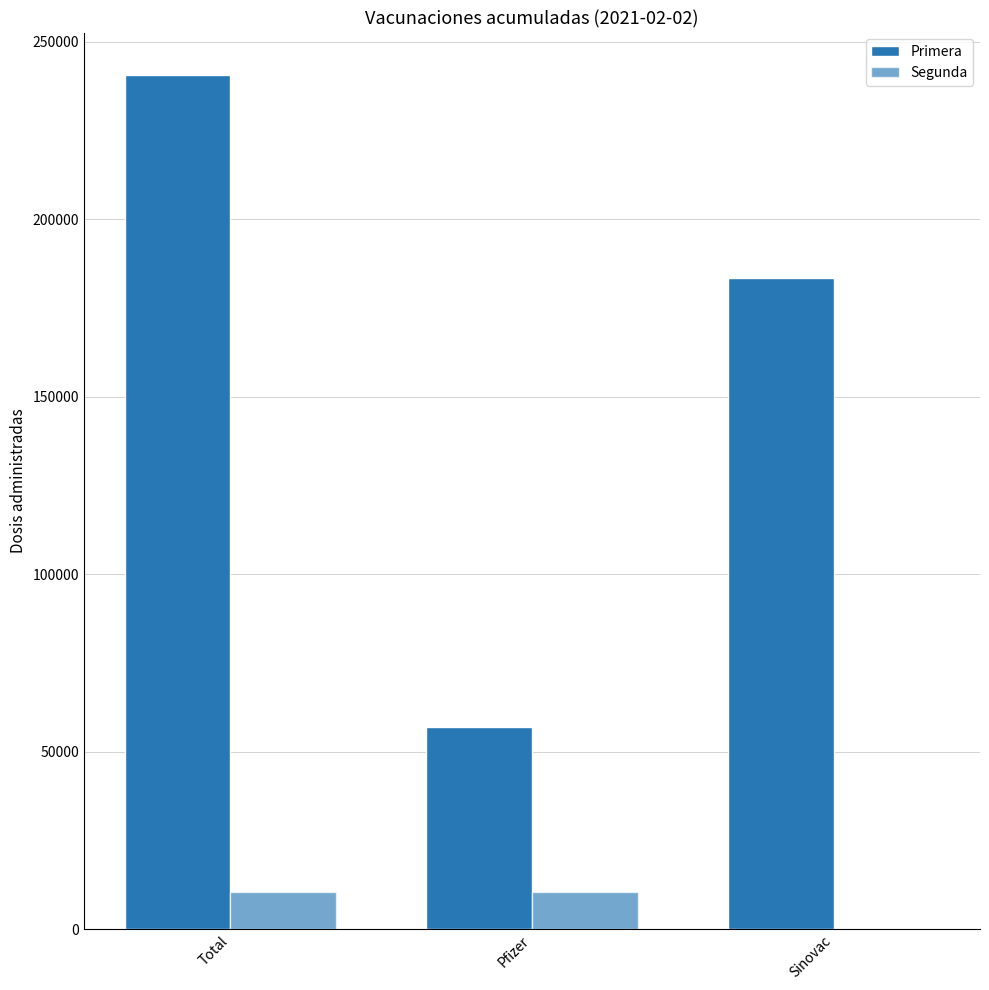

True or false: Segunda has a value of 16700 at Total.

False